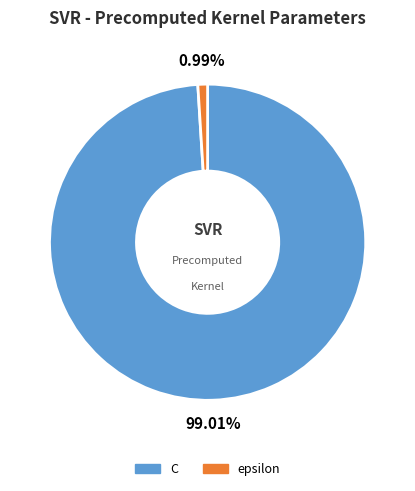

True or false: C accounts for 99% of the total.

True